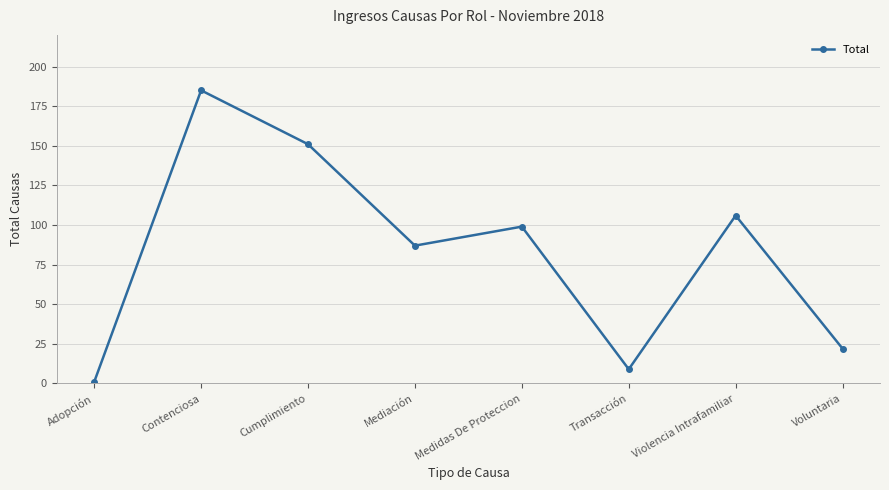

Reading left to right, transcribe all the data shown in this chart.

1	185	151	87	99	9	106	22